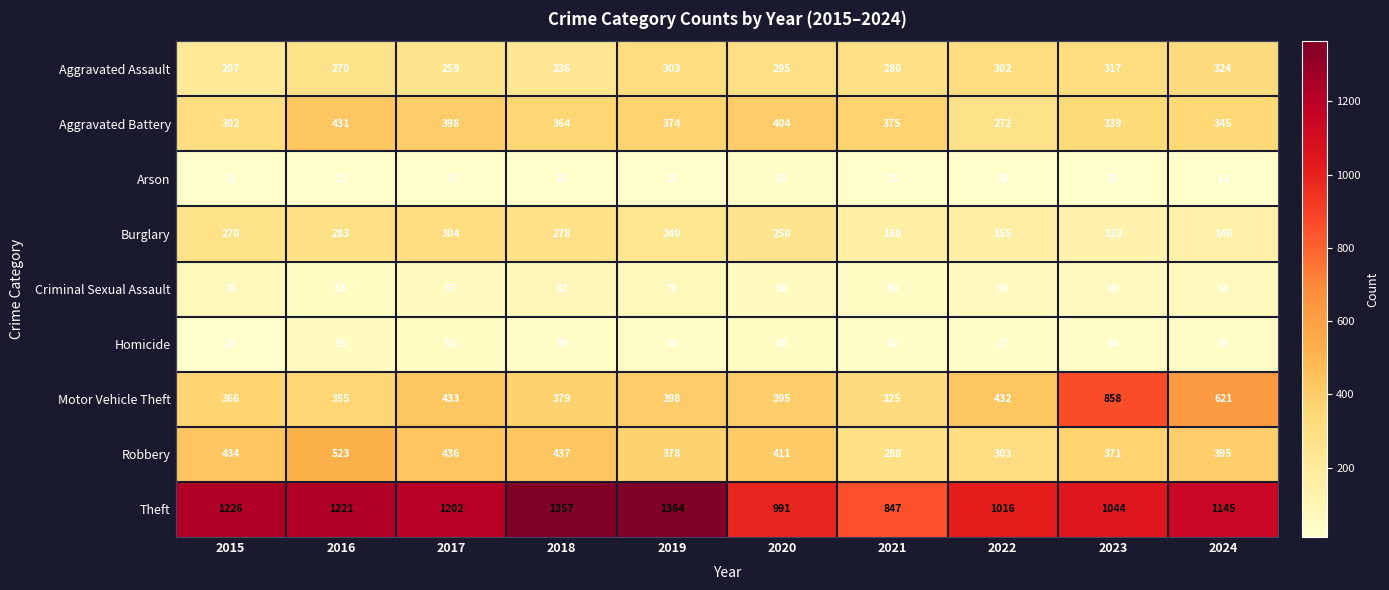

At which category is the sum across all series the highest?

2016